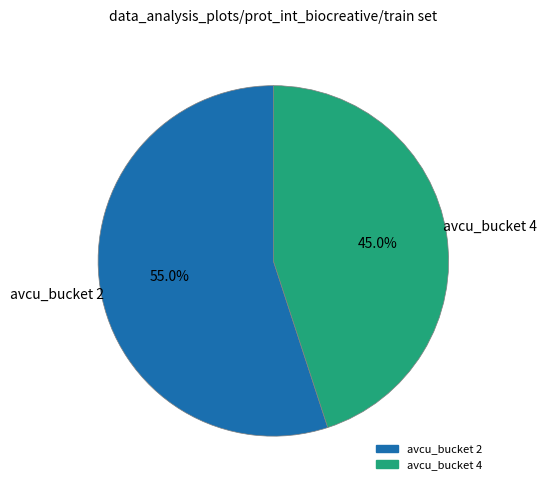

What is the ratio of the value at avcu_bucket 2 to the value at avcu_bucket 4?

1.2